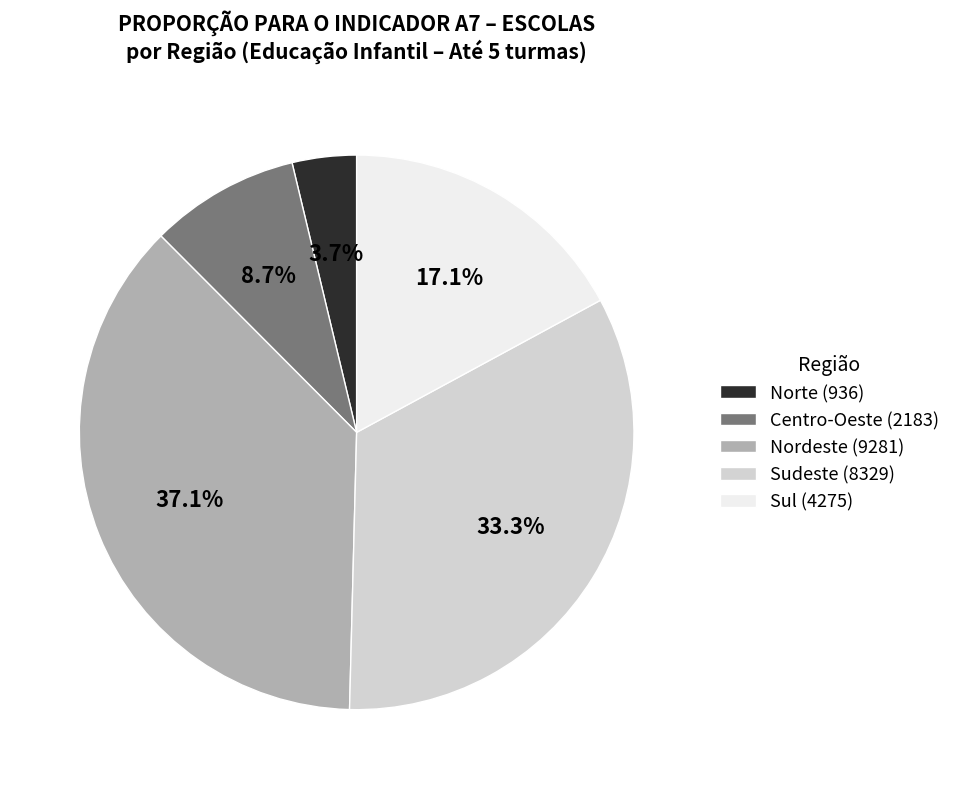

How many slices are in this pie chart?

5